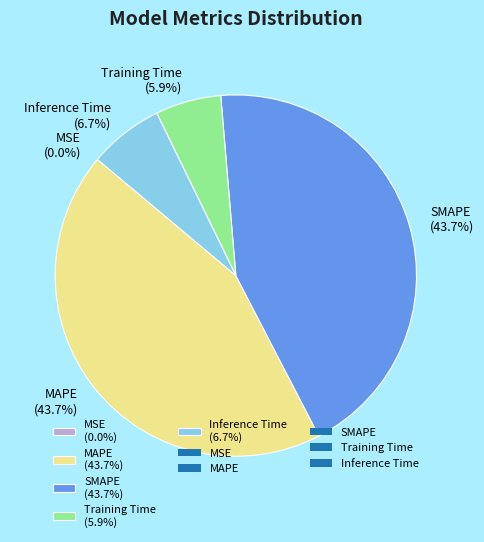

What percentage do SMAPE (43.7%) and MAPE (43.7%) together represent?

87.4%